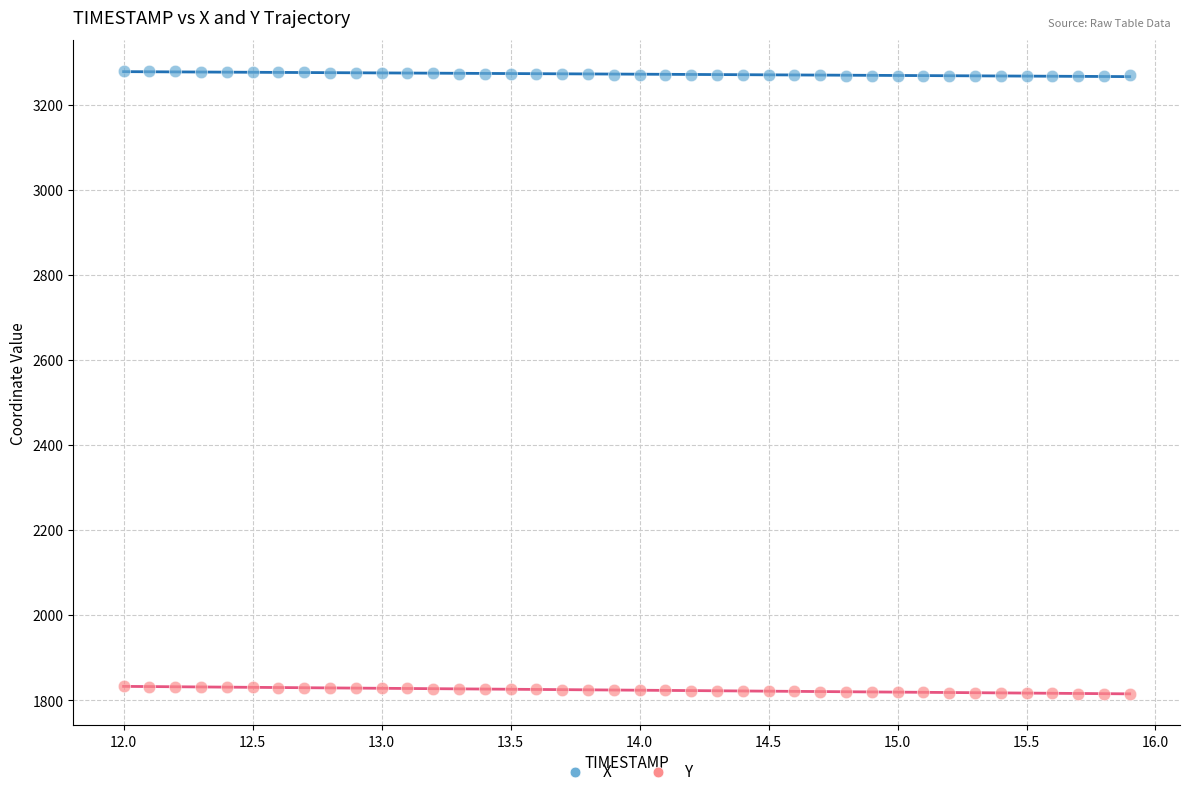

Across all data points, what is the range of Y values (max minus min)?

1464.8